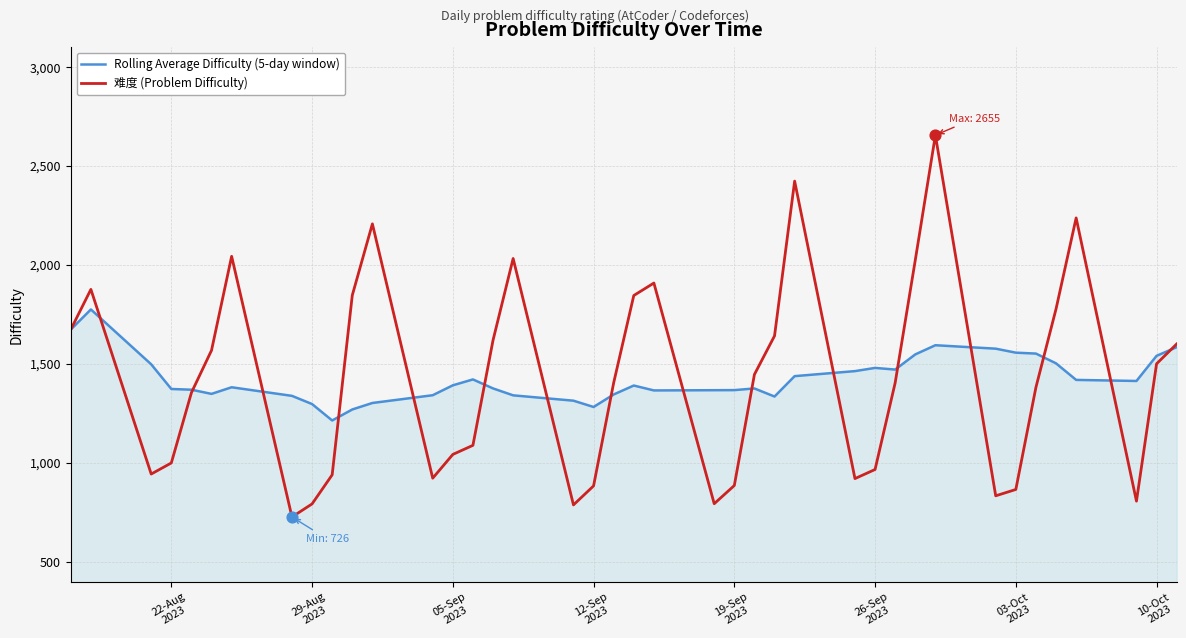

What is the lowest value of the 难度 (Problem Difficulty) series?

726.0